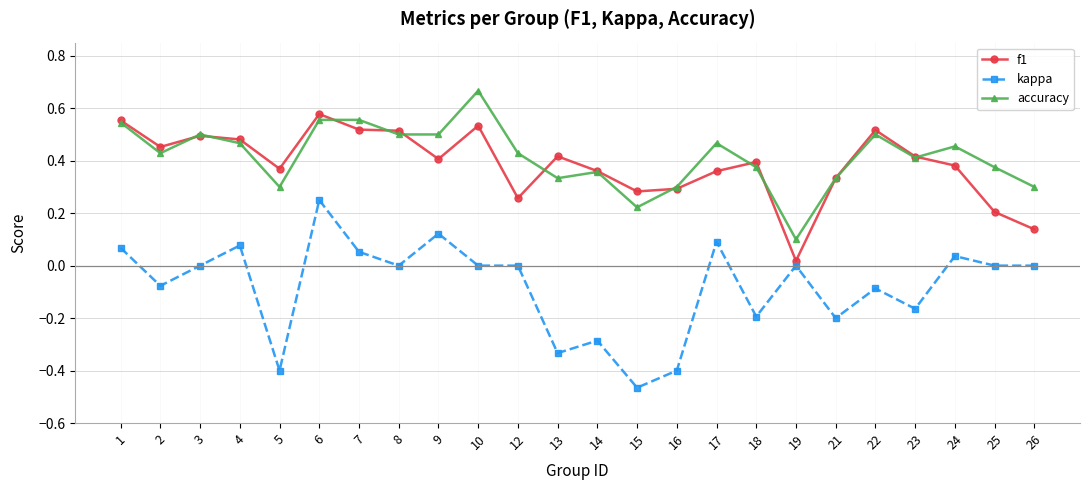

At which category does the chart reach its minimum across all series?

15